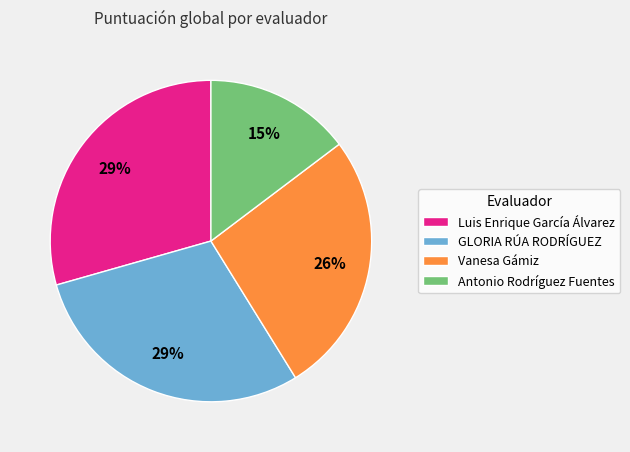

To the nearest percent, what portion does Vanesa Gámiz represent?

26%